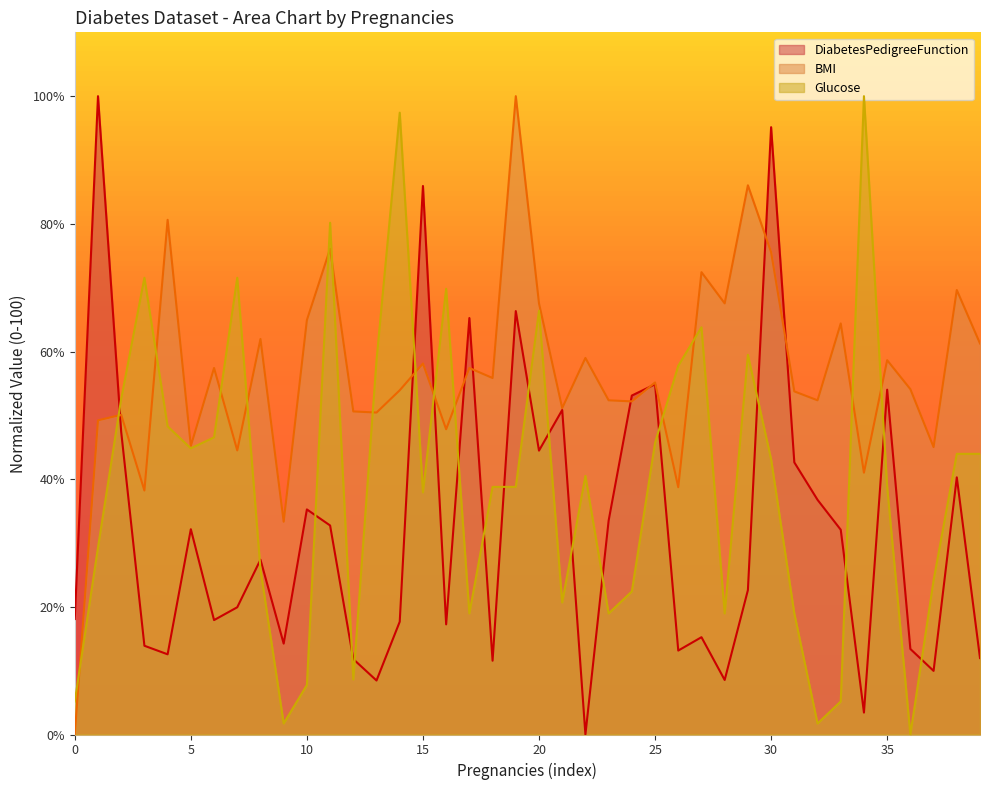

Reading left to right, what are all the values shown in this chart?

DiabetesPedigreeFunction: 18.1	100.0	47.4	13.9	12.6	32.2	17.9	19.9	27.4	14.2	35.3	32.7	11.8	8.5	17.7	85.9	17.3	65.2	11.6	66.3	44.5	50.8	0.0	33.5	53.1	54.9	13.1	15.2	8.5	22.6	95.1	42.6	36.8	32.1	3.4	54.0	13.4	10.0	40.3	12.0
BMI: 0.0	49.2	50.1	38.2	80.6	45.2	57.4	44.5	62.0	33.3	64.9	76.1	50.6	50.4	53.9	58.1	47.8	57.4	55.8	100.0	67.5	51.1	59.0	52.4	52.2	55.1	38.7	72.4	67.5	86.0	75.6	53.8	52.4	64.4	41.0	58.6	54.1	45.0	69.6	61.3
Glucose: 5.2	29.3	52.6	71.6	48.3	44.8	46.6	71.6	25.9	1.7	7.8	80.2	8.6	58.6	97.4	37.9	69.8	19.0	38.8	38.8	66.4	20.7	40.5	19.0	22.4	45.7	57.8	63.8	19.0	59.5	43.1	19.0	1.7	5.2	100.0	38.8	0.0	24.1	44.0	44.0